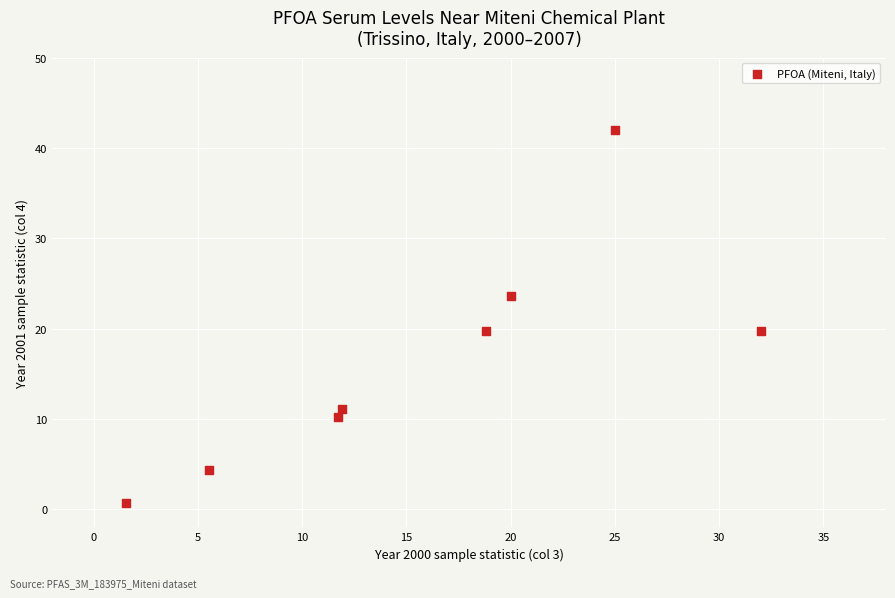

What is the average X value?

15.8